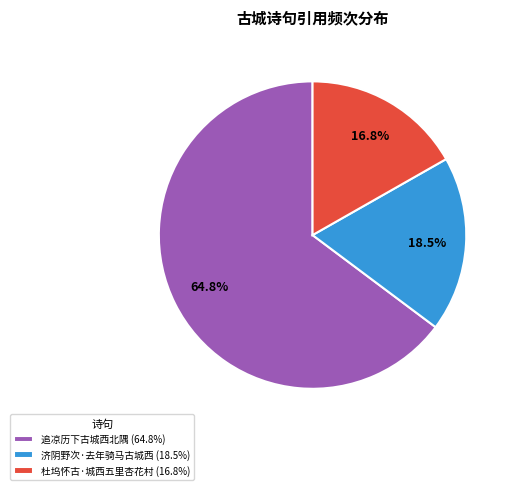

Which slice represents more than half of the pie?

追凉历下古城西北隅 (64.8%)